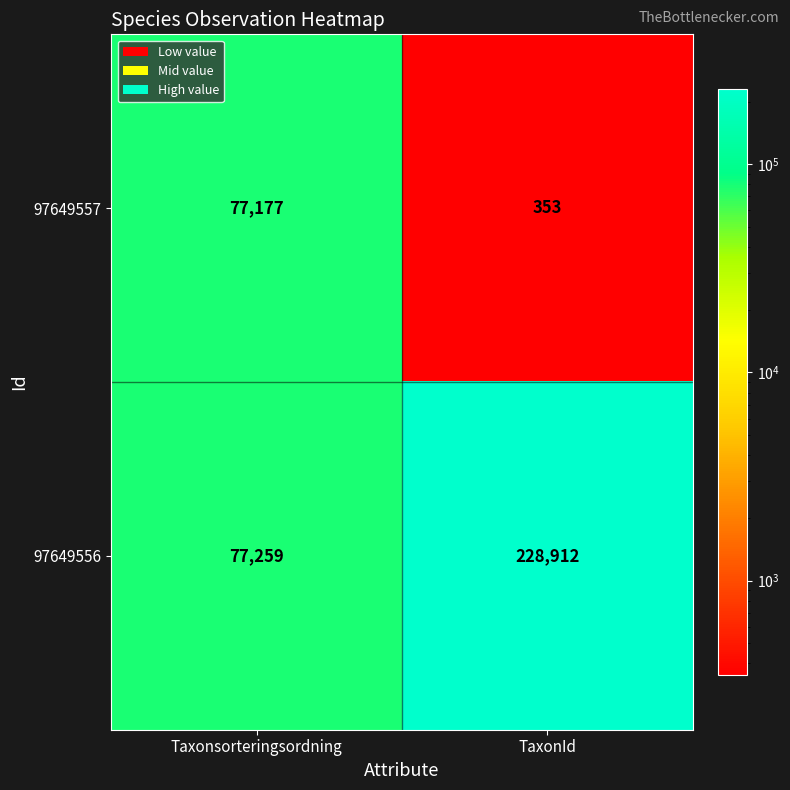

Between Taxonsorteringsordning and TaxonId, which series saw the biggest shift?

97649556